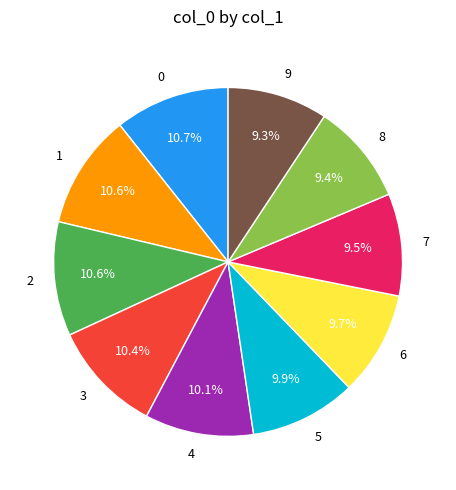

What percentage is the 4 slice, to the nearest percent?

10%